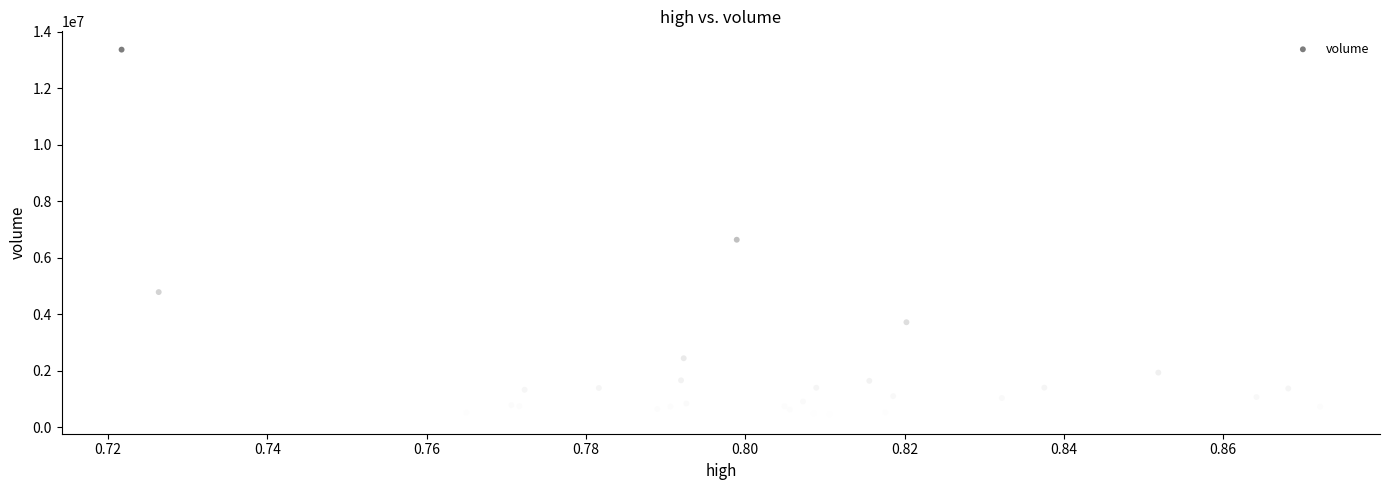

What Y value in the scatter plot is closest to 6888051?

6633027